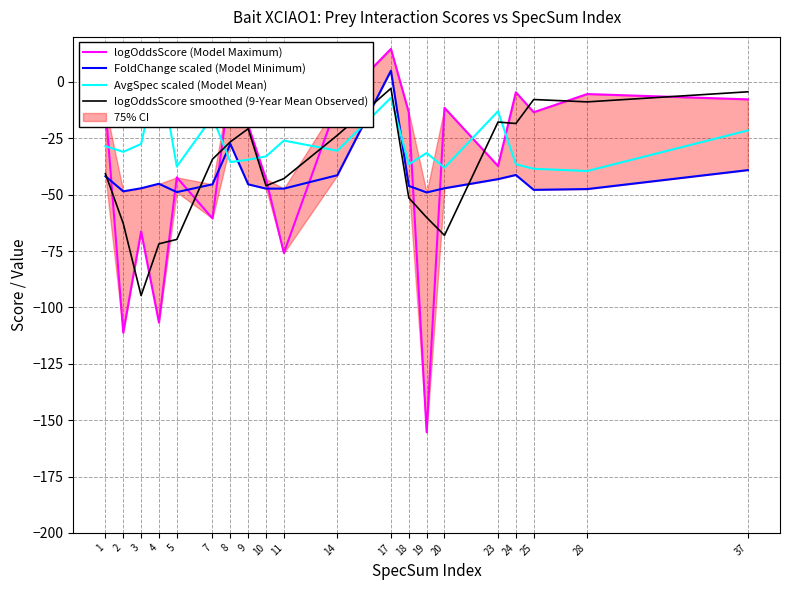

At 20, list the series in order from smallest to largest.

logOddsScore smoothed (9-Year Mean Observed), FoldChange scaled (Model Minimum), AvgSpec scaled (Model Mean), logOddsScore (Model Maximum)